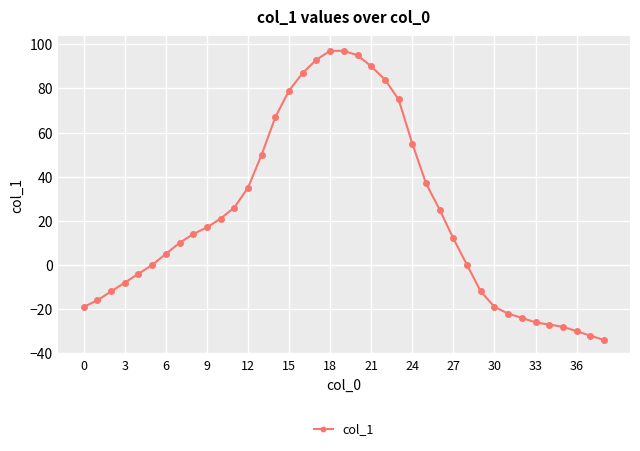

How many series are shown in this chart?

1